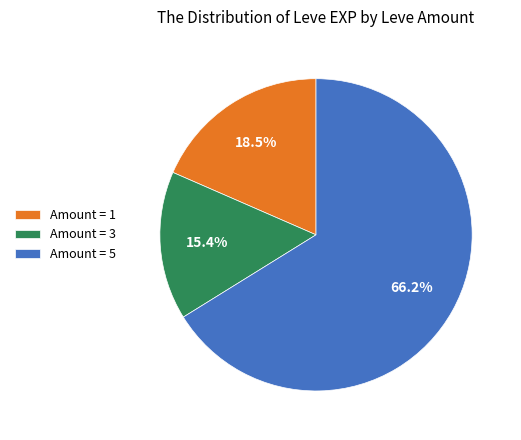

Do Amount = 5 and Amount = 1 together represent more than half of the pie?

Yes